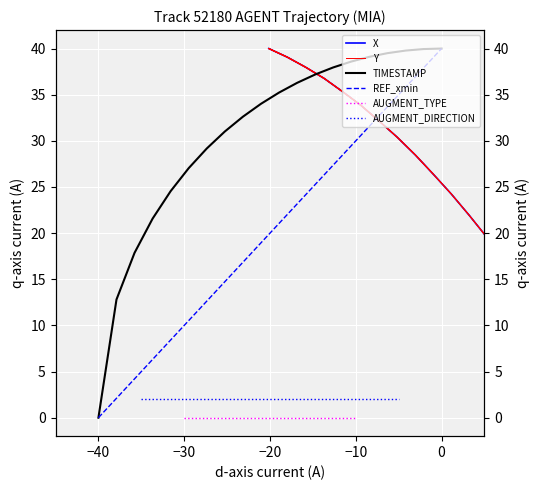

True or false: X has more than 2 points higher than both neighbors.

False